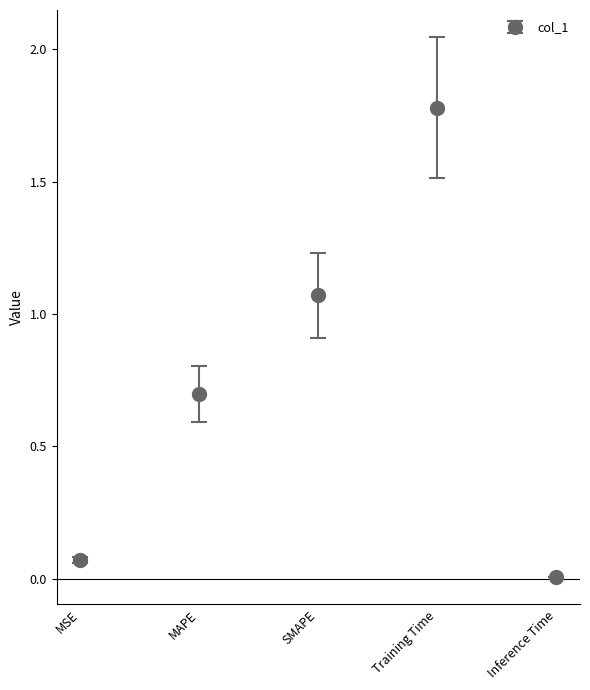

Rank the categories by value from highest to lowest.

Training Time, SMAPE, MAPE, MSE, Inference Time